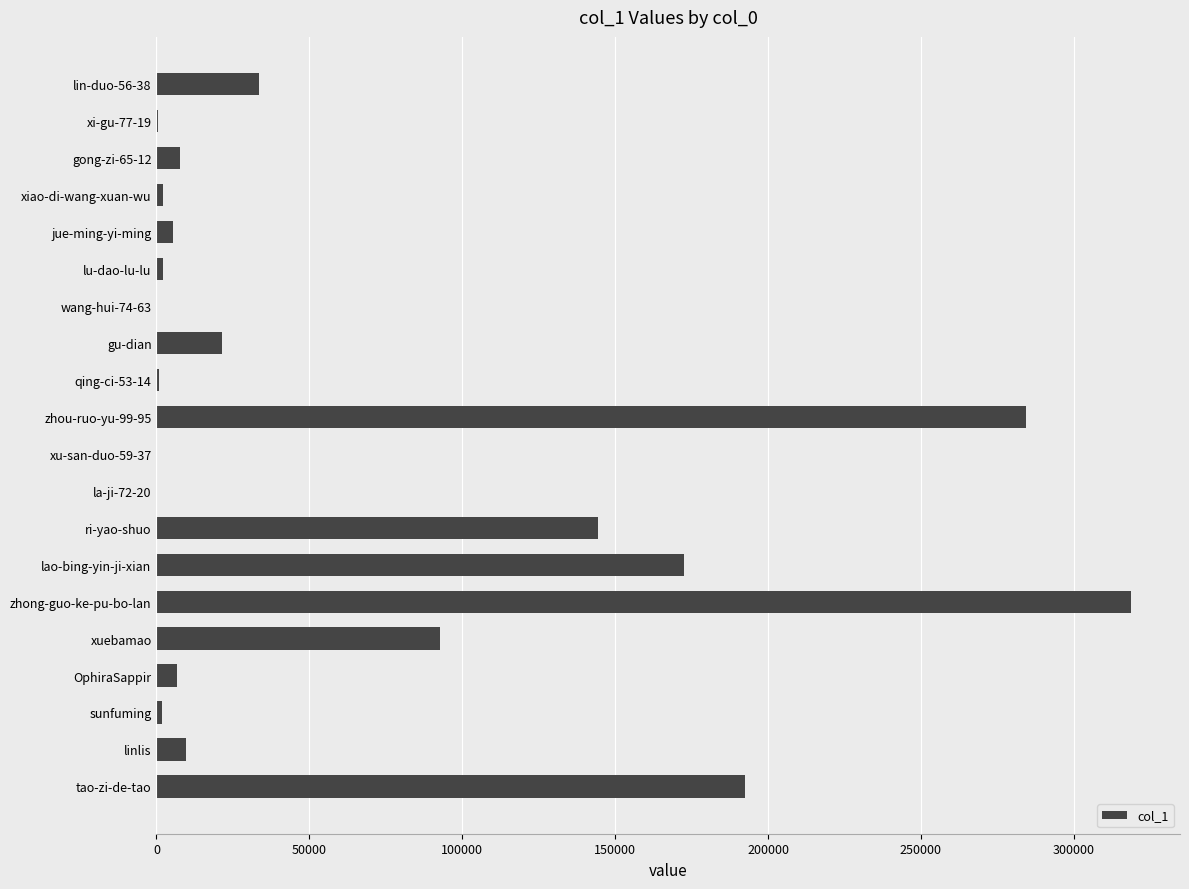

What is the maximum value shown in the chart?

318790